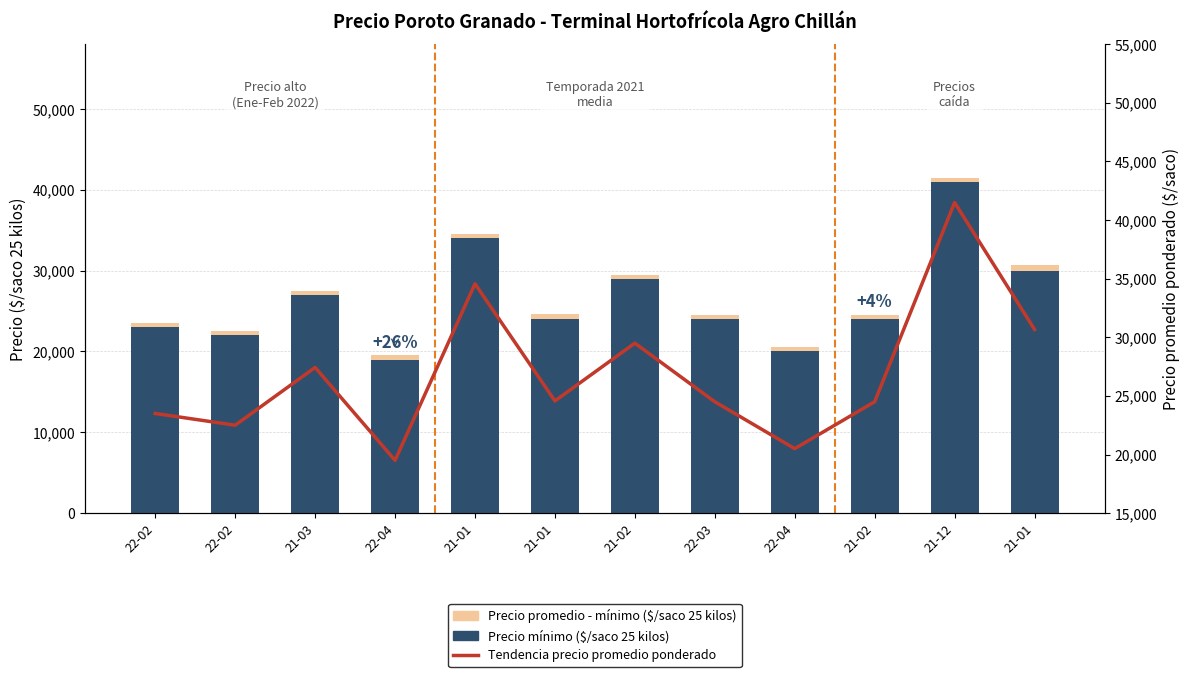

What is the difference between the Precio mínimo values at 21-02 and 21-01?

6000